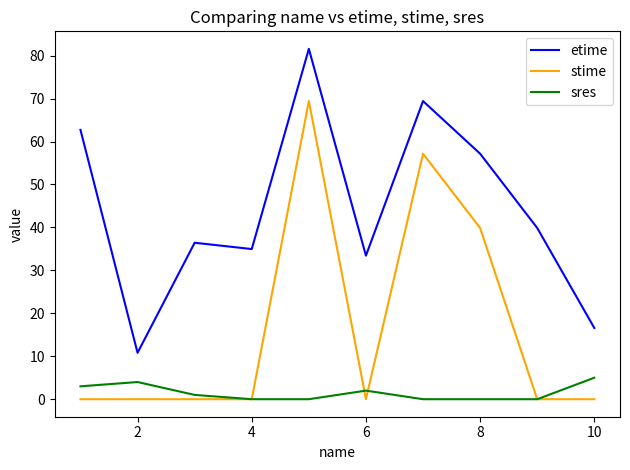

Which series has the largest total across all categories?

etime